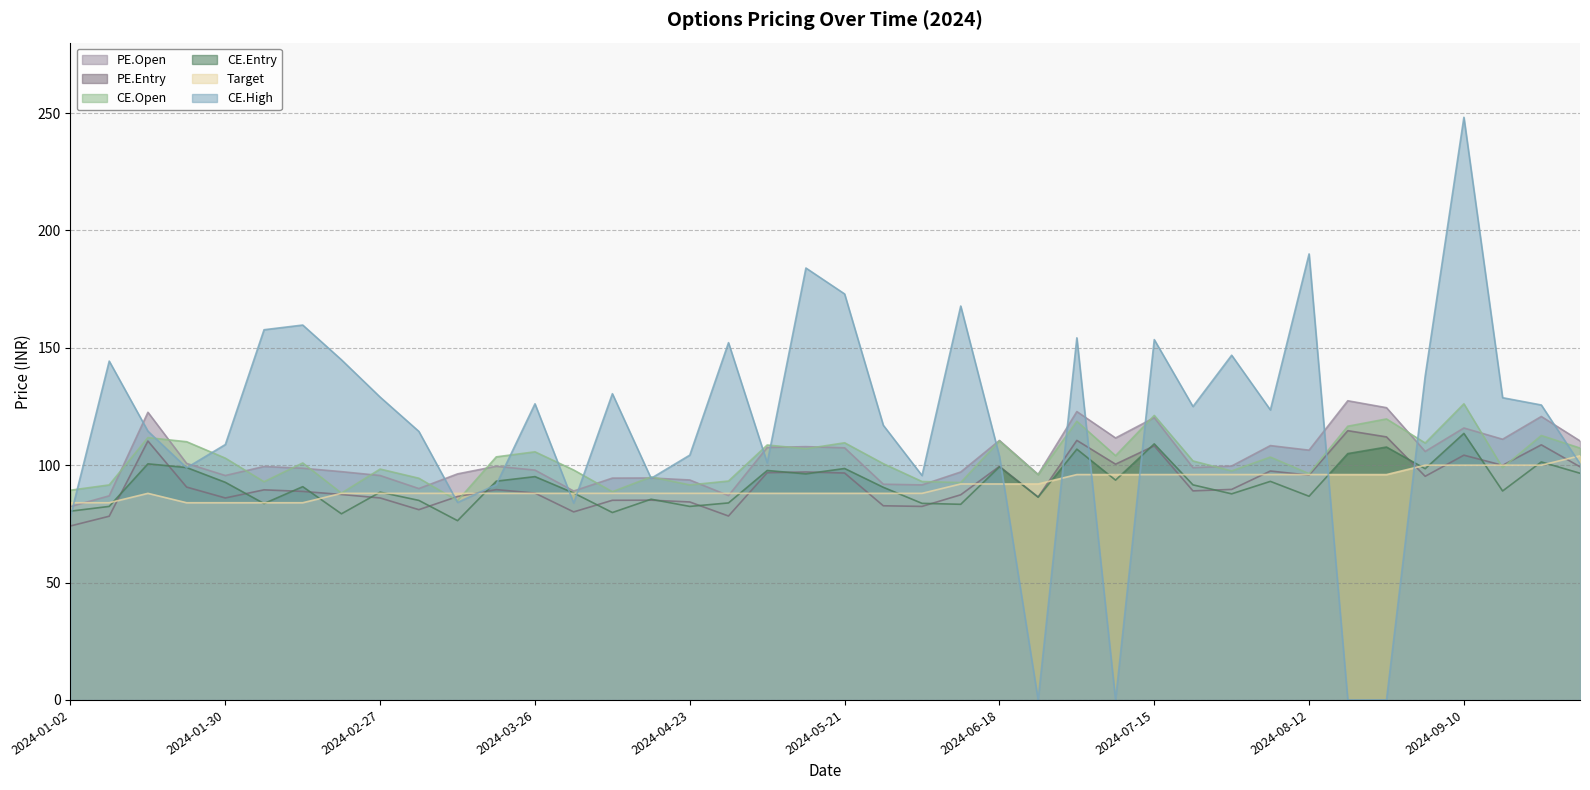

The value of PE.Open at 2024-08-27 is 25.2. True or false?

False